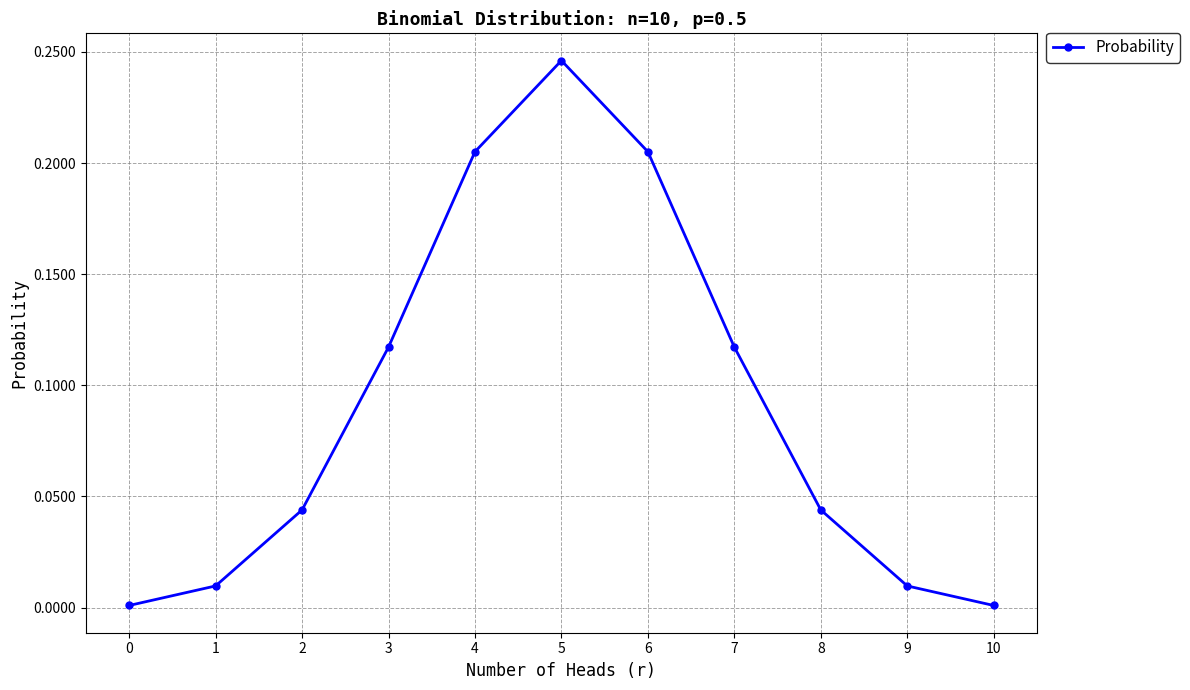

What is the sum of all values?

1.0